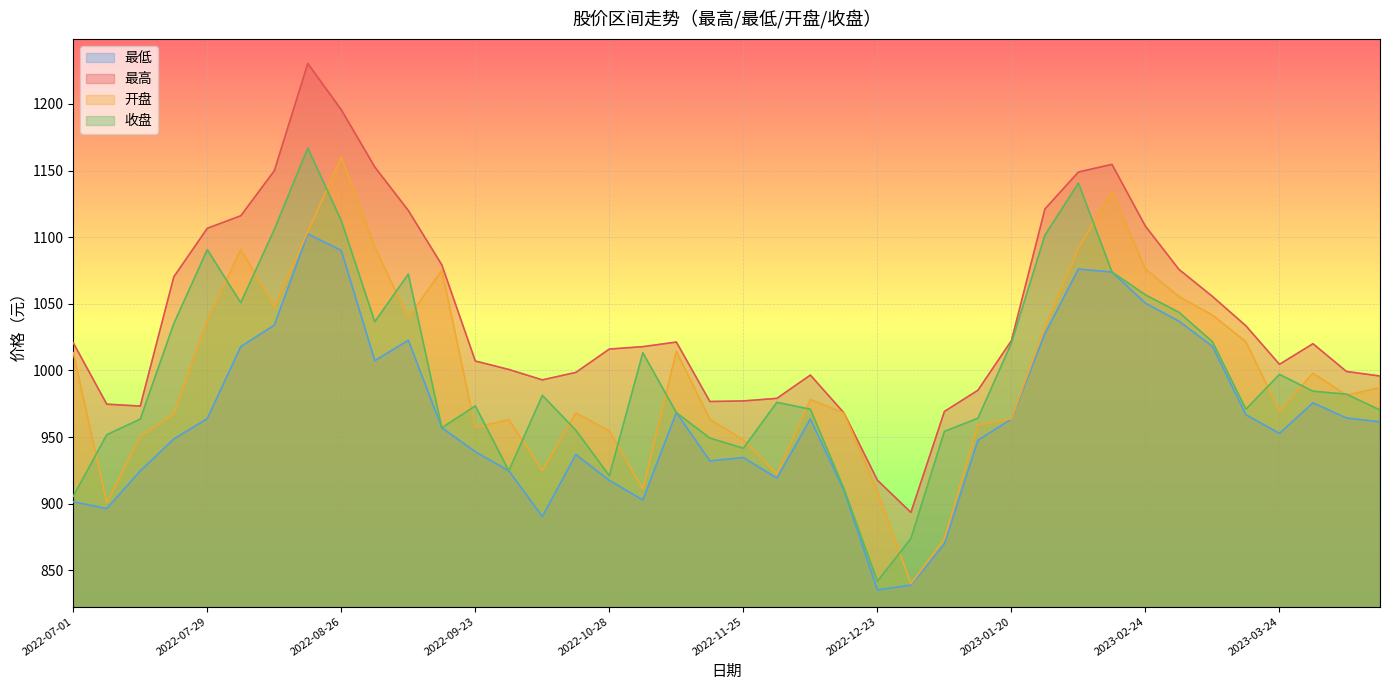

What is the difference between the 最低 values at 2022-12-23 and 2022-09-09?

187.4